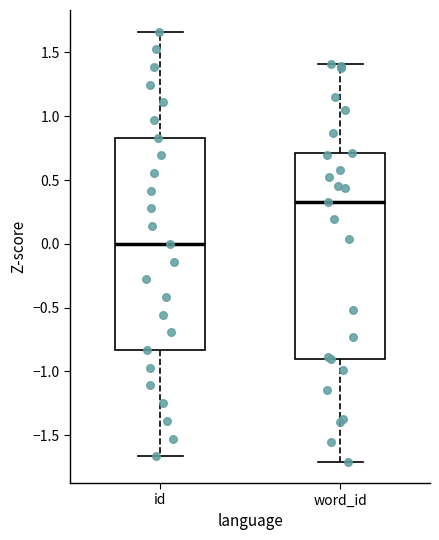

Where is the lower edge of the box for word_id on the y-axis? The values are not printed on the chart, so give them approximately, as read against the axis.

-0.90